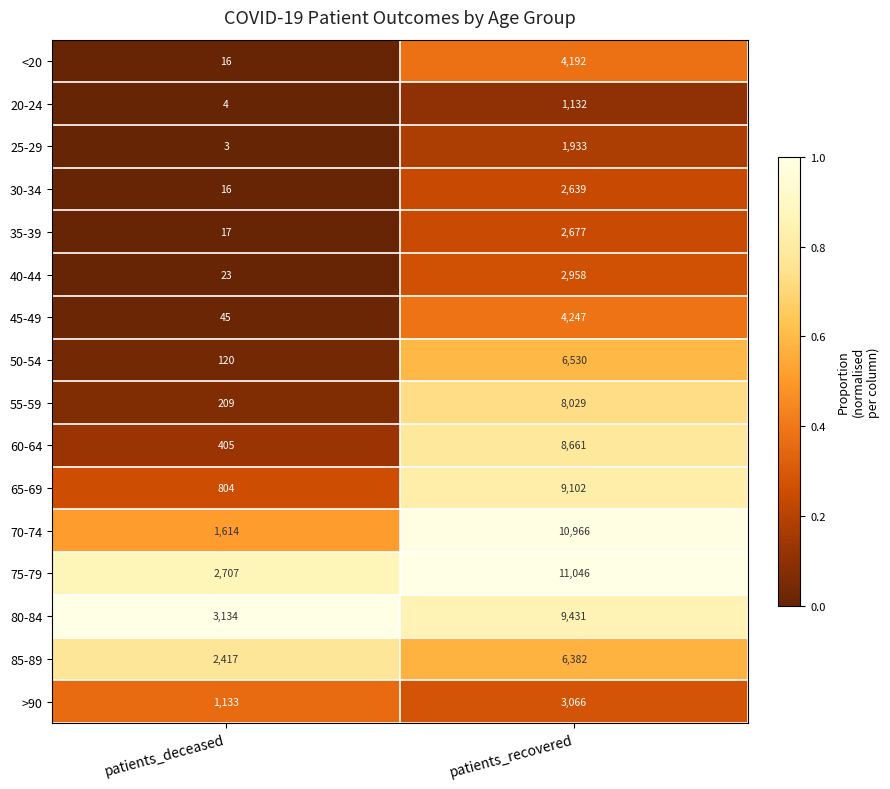

Which series has the largest total across all categories?

75-79